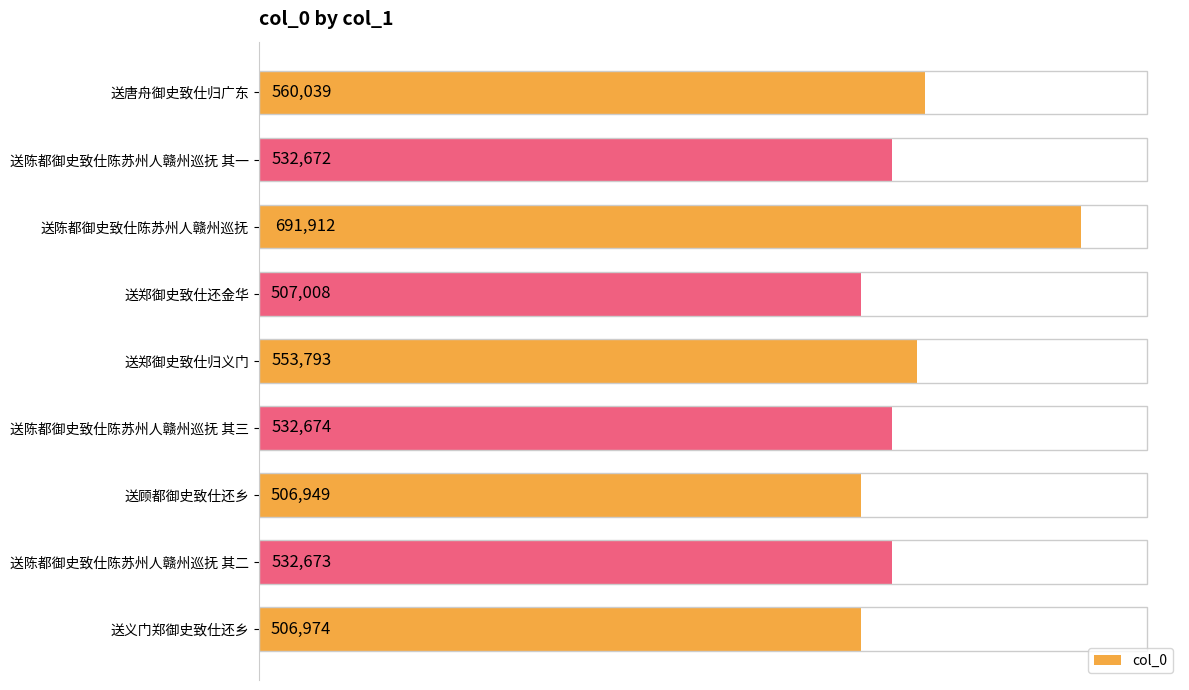

Rank the categories by value from highest to lowest.

送陈都御史致仕陈苏州人赣州巡抚, 送唐舟御史致仕归广东, 送郑御史致仕归义门, 送陈都御史致仕陈苏州人赣州巡抚 其三, 送陈都御史致仕陈苏州人赣州巡抚 其二, 送陈都御史致仕陈苏州人赣州巡抚 其一, 送郑御史致仕还金华, 送义门郑御史致仕还乡, 送顾都御史致仕还乡